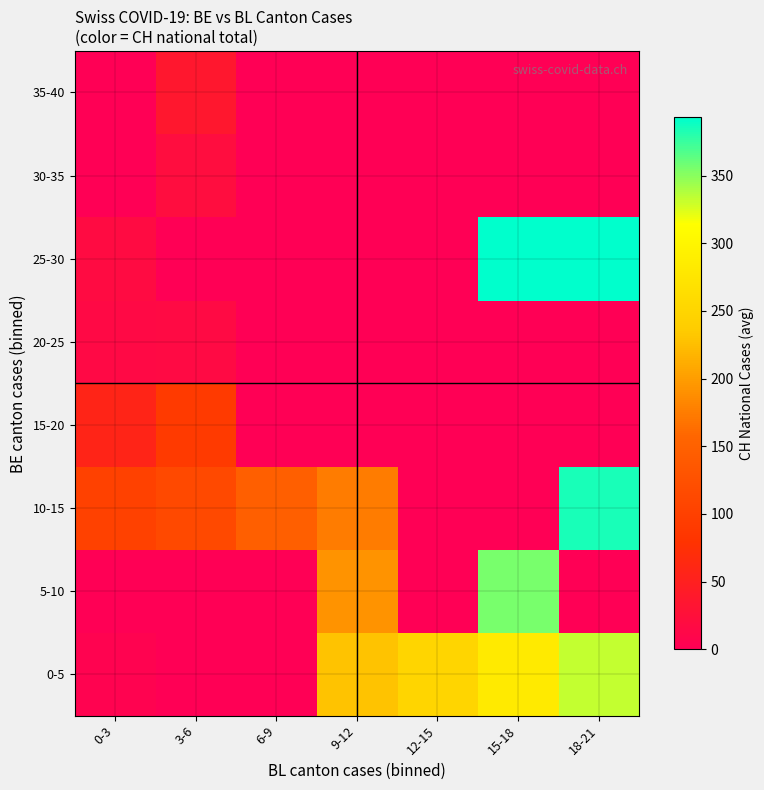

Reading left to right, what are all the values shown in this chart?

0-5: 0-3=5.3	3-6=0.0	6-9=0.0	9-12=230.0	12-15=251.0	15-18=282.0	18-21=333.0
5-10: 0-3=0.0	3-6=0.0	6-9=0.0	9-12=192.0	12-15=0.0	15-18=355.0	18-21=0.0
10-15: 0-3=101.0	3-6=114.0	6-9=146.0	9-12=174.0	12-15=0.0	15-18=0.0	18-21=384.0
15-20: 0-3=58.0	3-6=89.5	6-9=0.0	9-12=0.0	12-15=0.0	15-18=0.0	18-21=0.0
20-25: 0-3=14.0	3-6=15.5	6-9=0.0	9-12=0.0	12-15=0.0	15-18=0.0	18-21=0.0
25-30: 0-3=17.0	3-6=0.0	6-9=0.0	9-12=0.0	12-15=0.0	15-18=393.0	18-21=393.0
30-35: 0-3=0.0	3-6=20.0	6-9=0.0	9-12=0.0	12-15=0.0	15-18=0.0	18-21=0.0
35-40: 0-3=0.0	3-6=36.0	6-9=0.0	9-12=0.0	12-15=0.0	15-18=0.0	18-21=0.0